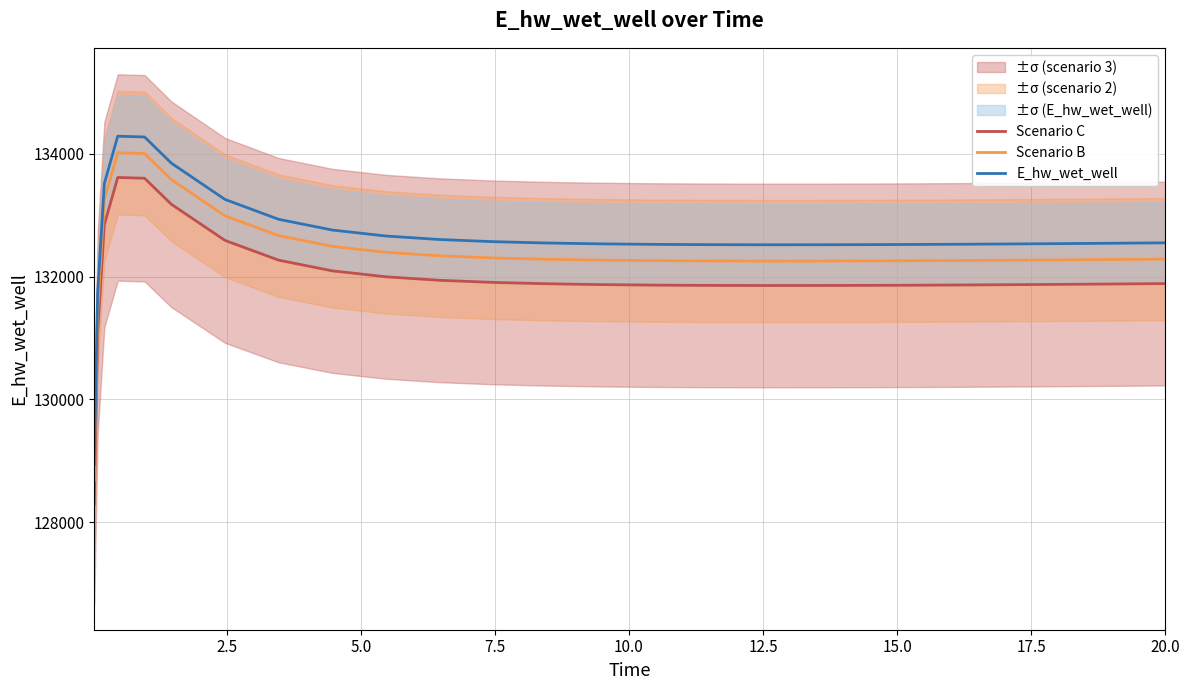

What is the minimum value for Scenario B?

128684.1